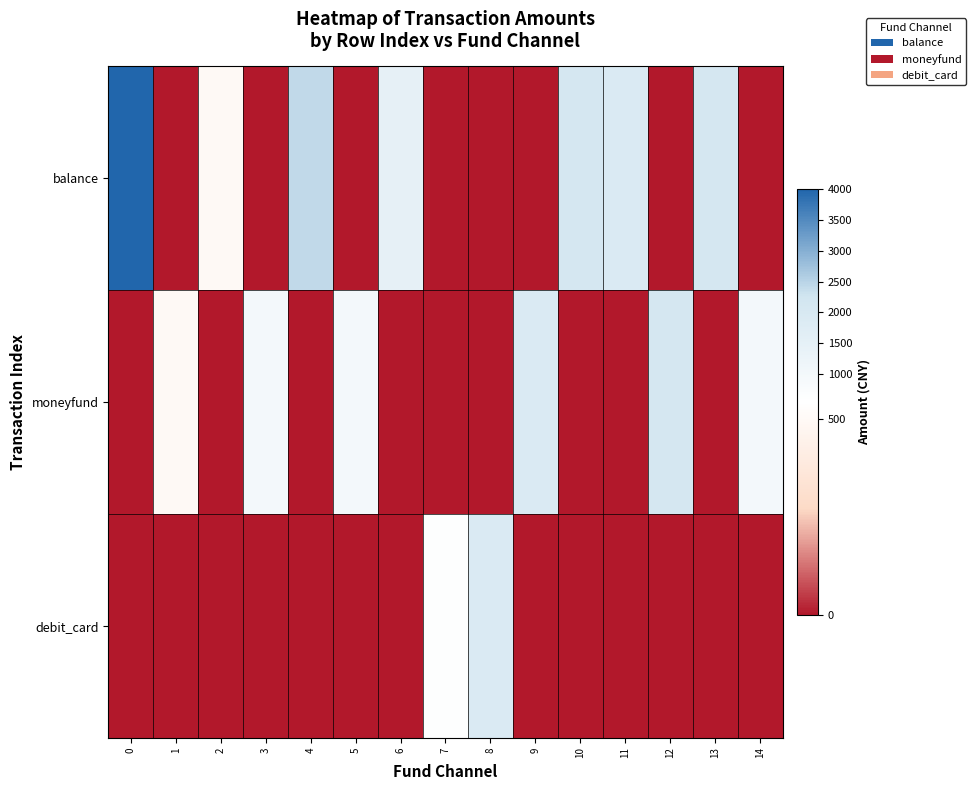

Reading left to right, extract all data points from this chart.

balance: 0=4000	1=0	2=500	3=0	4=2410	5=0	6=1479	7=0	8=0	9=0	10=2100	11=1900	12=0	13=2100	14=0
moneyfund: 0=0	1=500	2=0	3=1000	4=0	5=1000	6=0	7=0	8=0	9=1900	10=0	11=0	12=2100	13=0	14=1000
debit_card: 0=0	1=0	2=0	3=0	4=0	5=0	6=0	7=580	8=1900	9=0	10=0	11=0	12=0	13=0	14=0